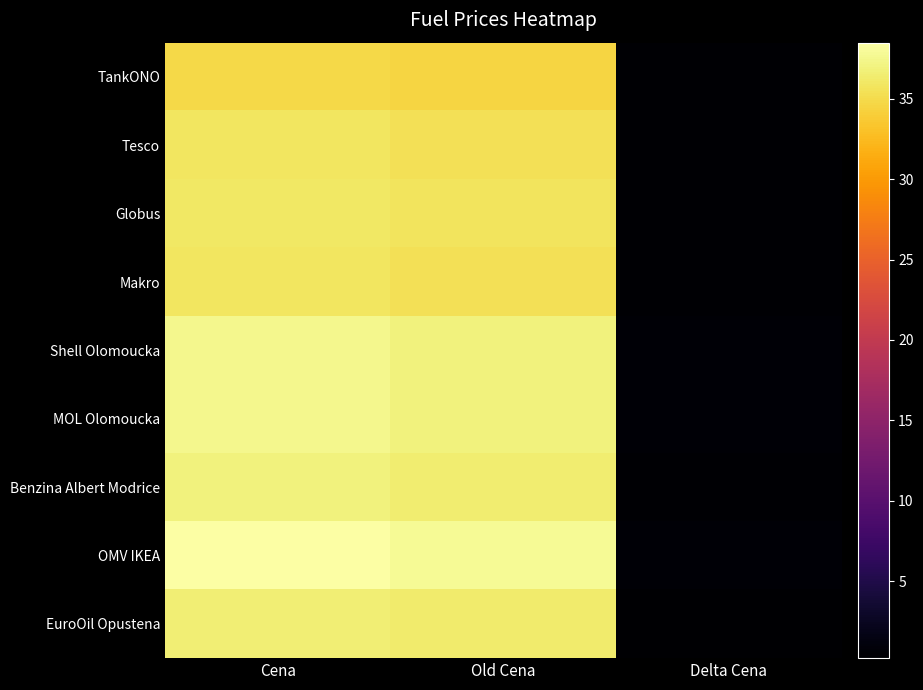

At Old Cena, list the series in order from largest to smallest.

OMV IKEA, Shell Olomoucka, MOL Olomoucka, Benzina Albert Modrice, EuroOil Opustena, Globus, Tesco, Makro, TankONO